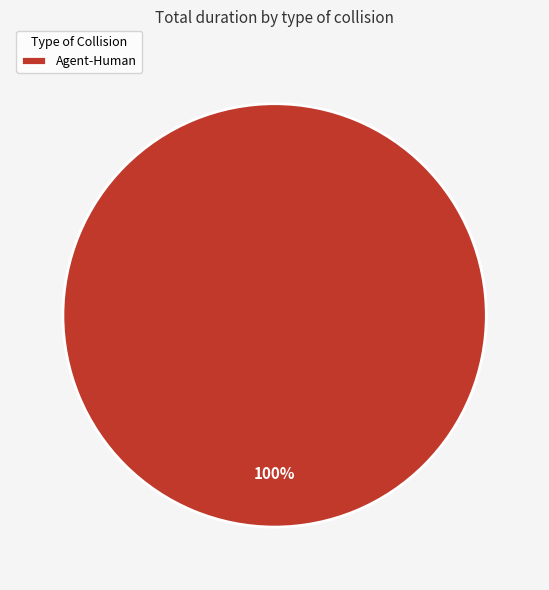

Rank the categories by value from highest to lowest.

Agent-Human